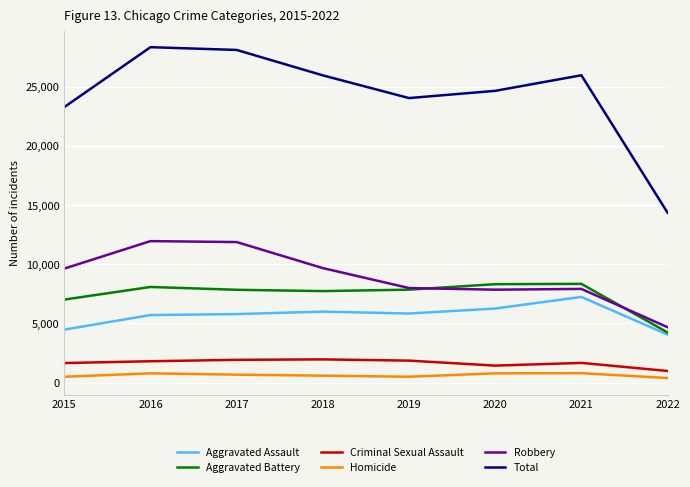

Is it true that Aggravated Battery equals 2120 at 2022?

False